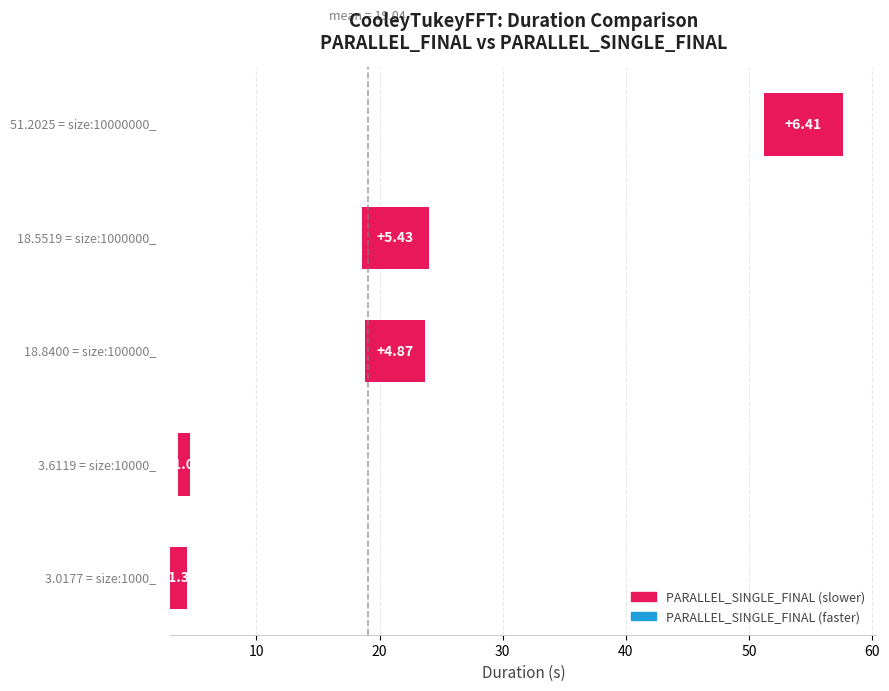

What is the value of the 4th bar from the left?

5.4